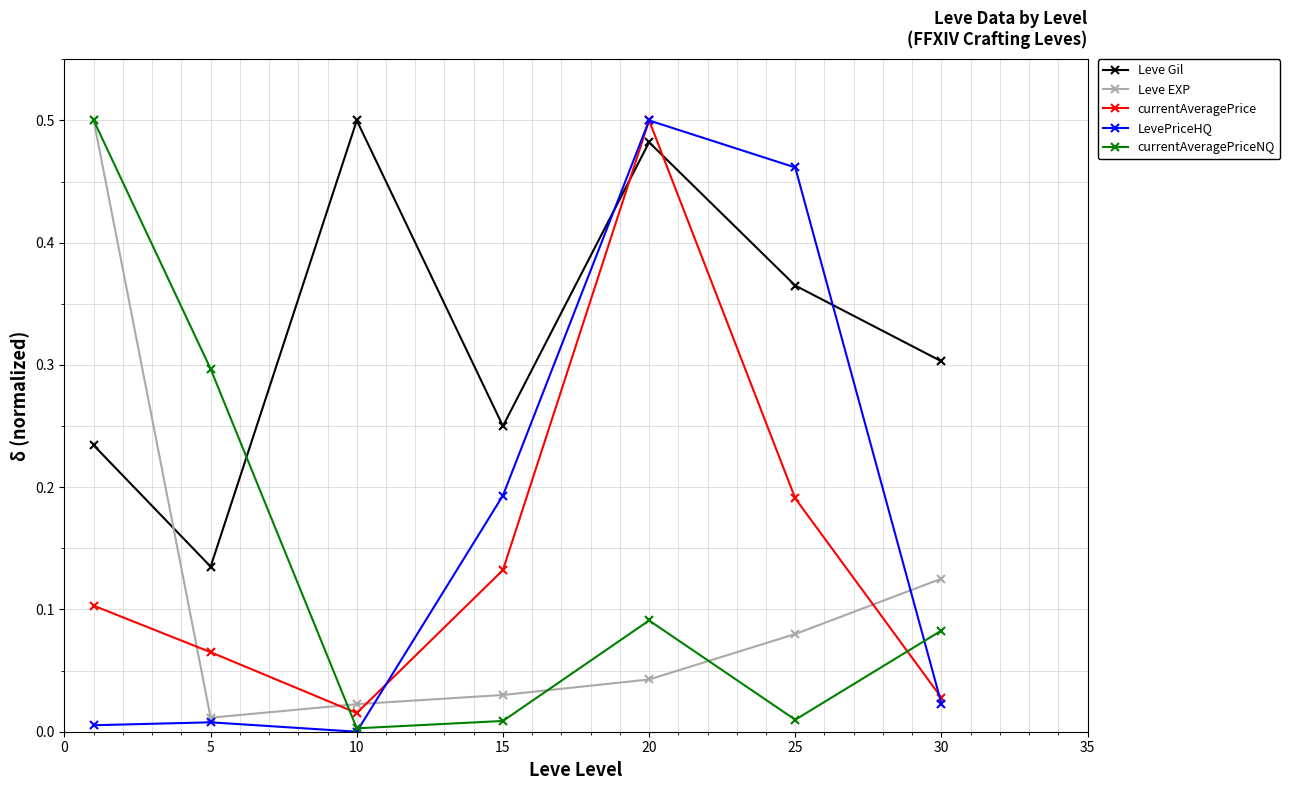

True or false: currentAveragePriceNQ and Leve EXP cross at least once.

True